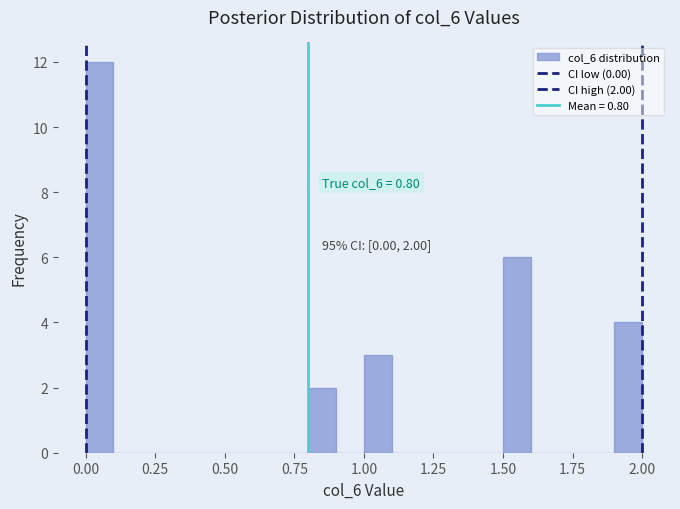

Around what value on the x-axis is the tallest bar? Give the approximate position of its centre, as read against the axis.

0.05